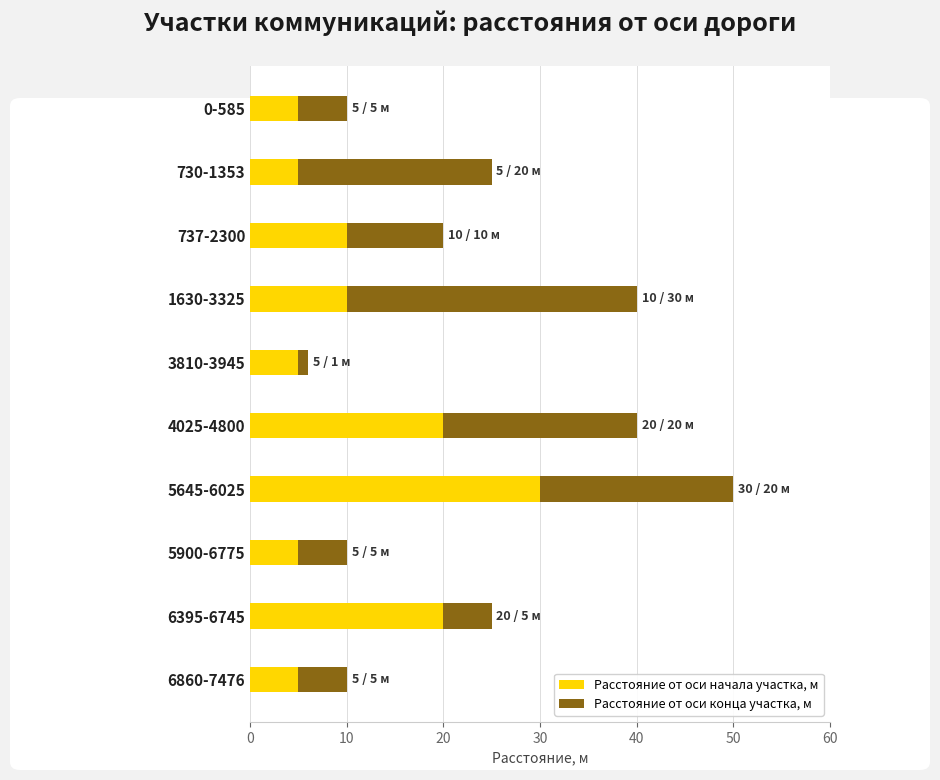

What is the average value of the Расстояние от оси начала участка, м series?

12